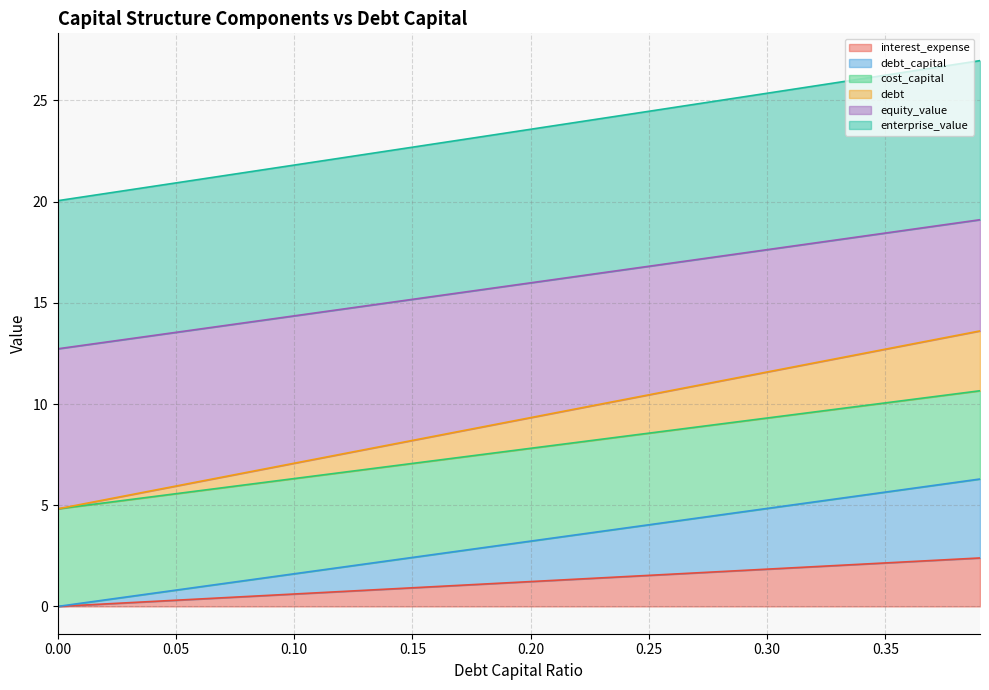

What is the greatest value displayed?

27.0